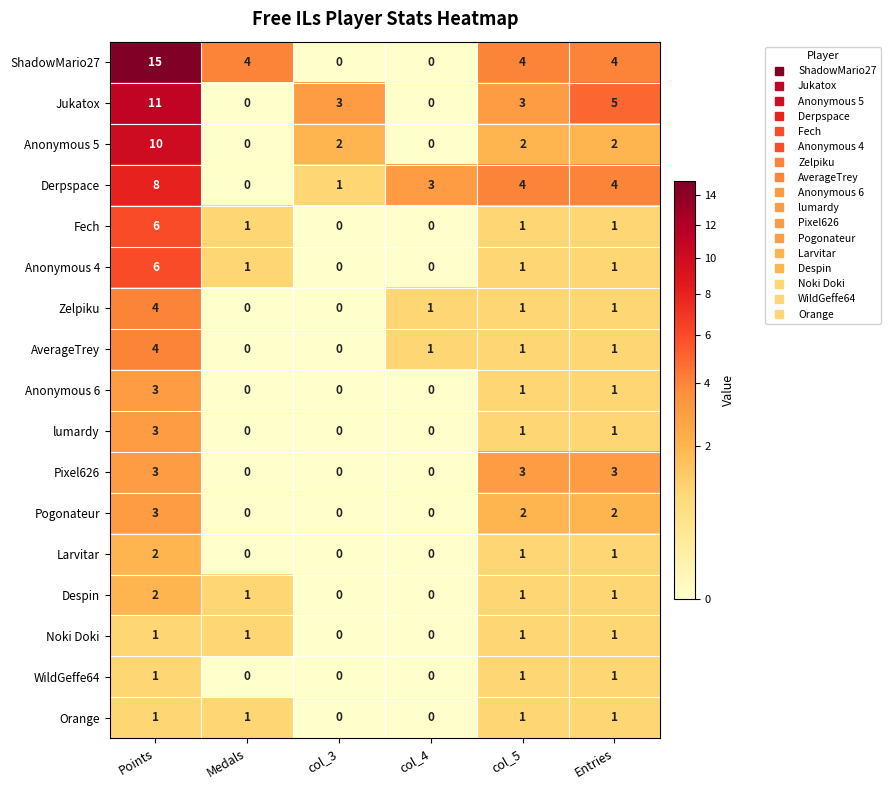

How many data points does each series have?

6